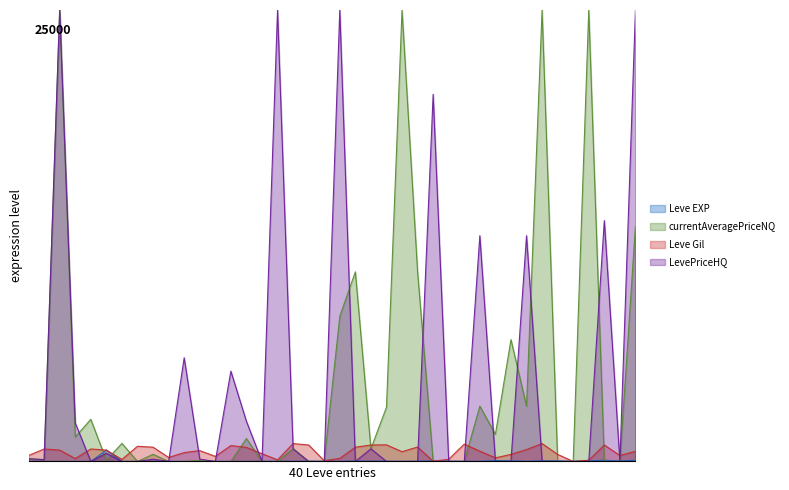

What are all the series names shown in the legend?

Leve EXP, currentAveragePriceNQ, Leve Gil, LevePriceHQ